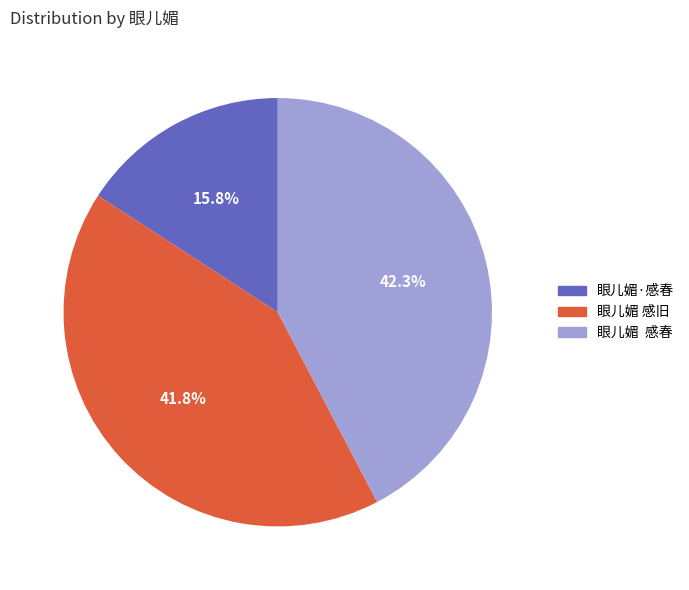

True or false: 眼儿媚·感春 accounts for 16% of the total.

True